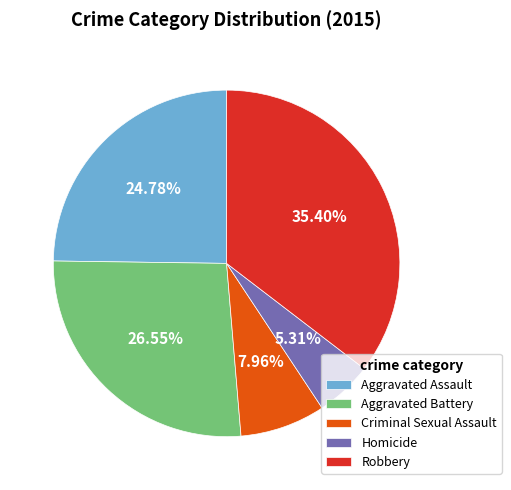

To the nearest percent, what is the combined percentage of Robbery and Homicide?

41%